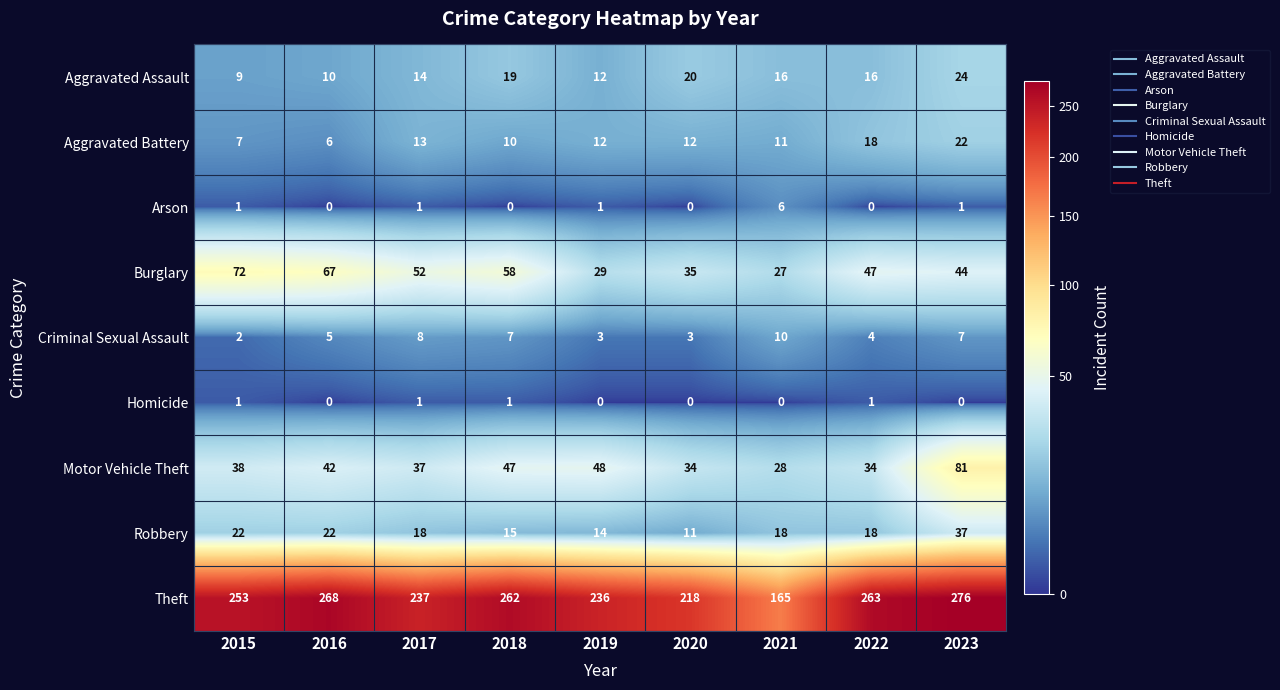

Between 2022 and 2023, which series saw the biggest shift?

Motor Vehicle Theft